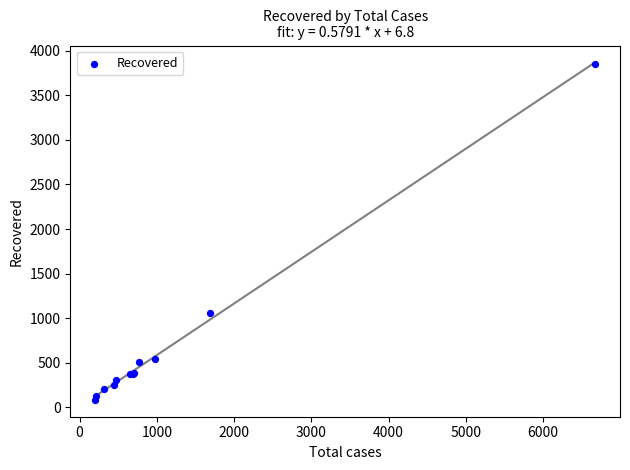

What Y value in the scatter plot is closest to 1969?

1062